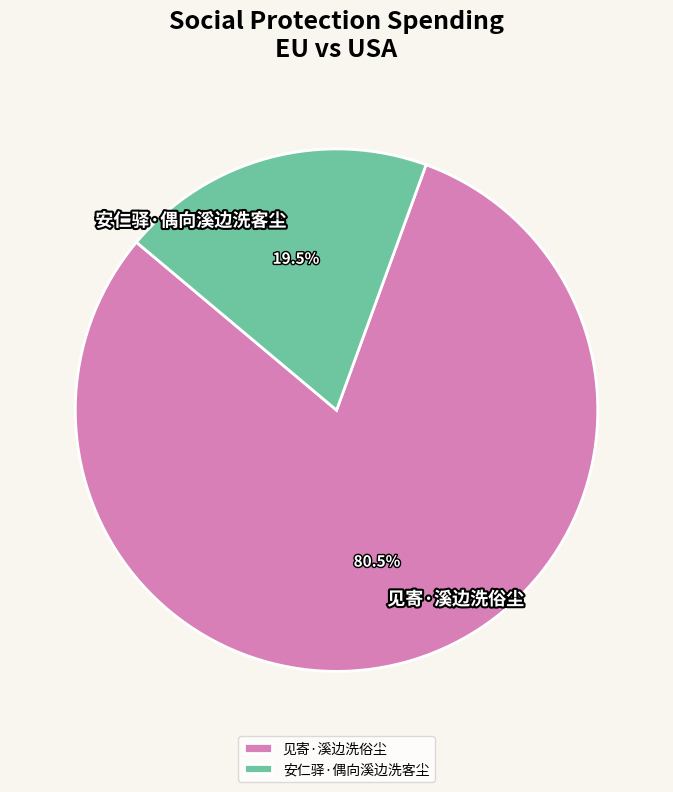

Combined, do 见寄·溪边洗俗尘 and 安仁驿·偶向溪边洗客尘 account for over 50%?

Yes